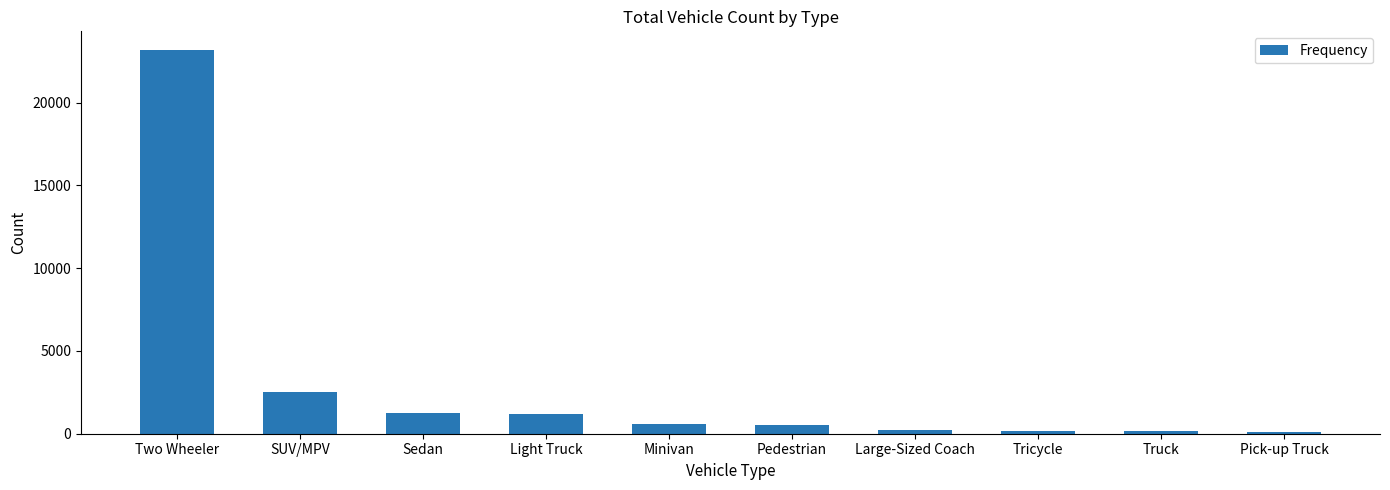

How many bars are there in total?

10